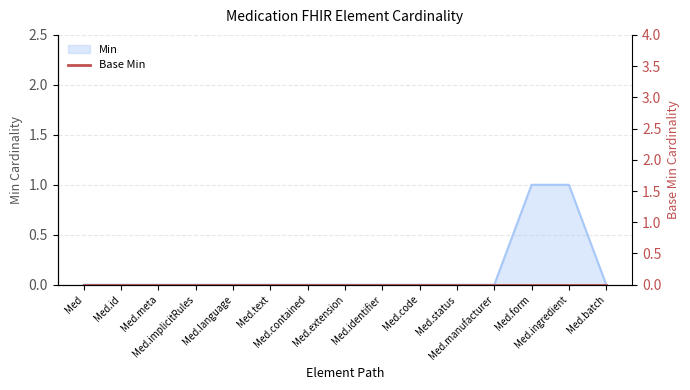

What is the label of the 8th point from the right?

Med.extension